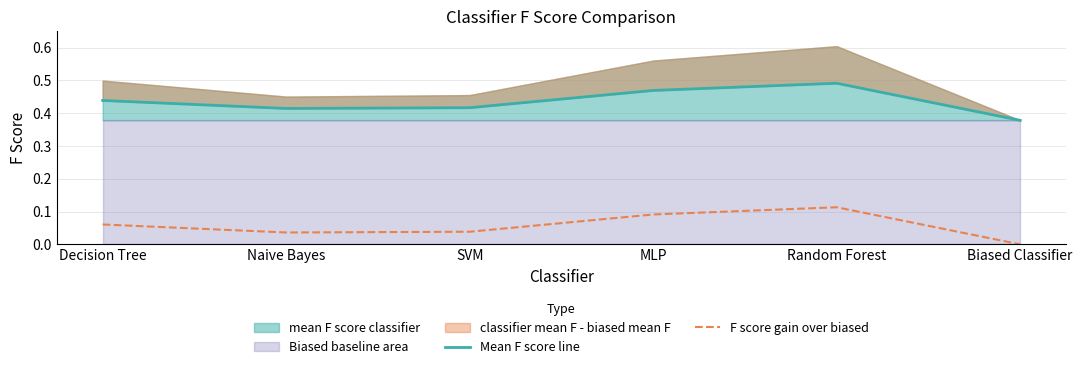

At which label does F score gain over biased reach its peak?

Random Forest